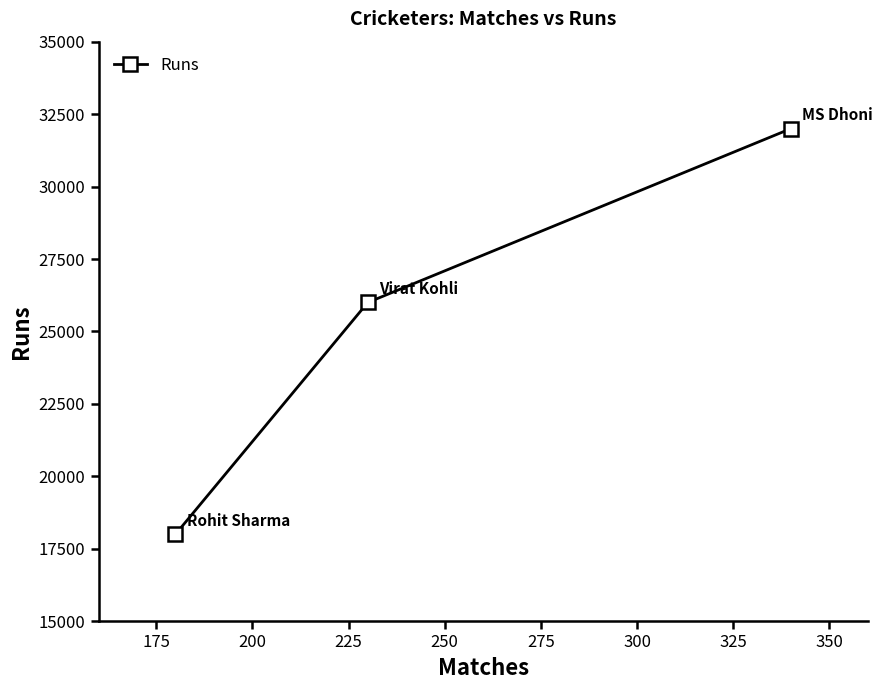

How many lines are shown in the chart?

1